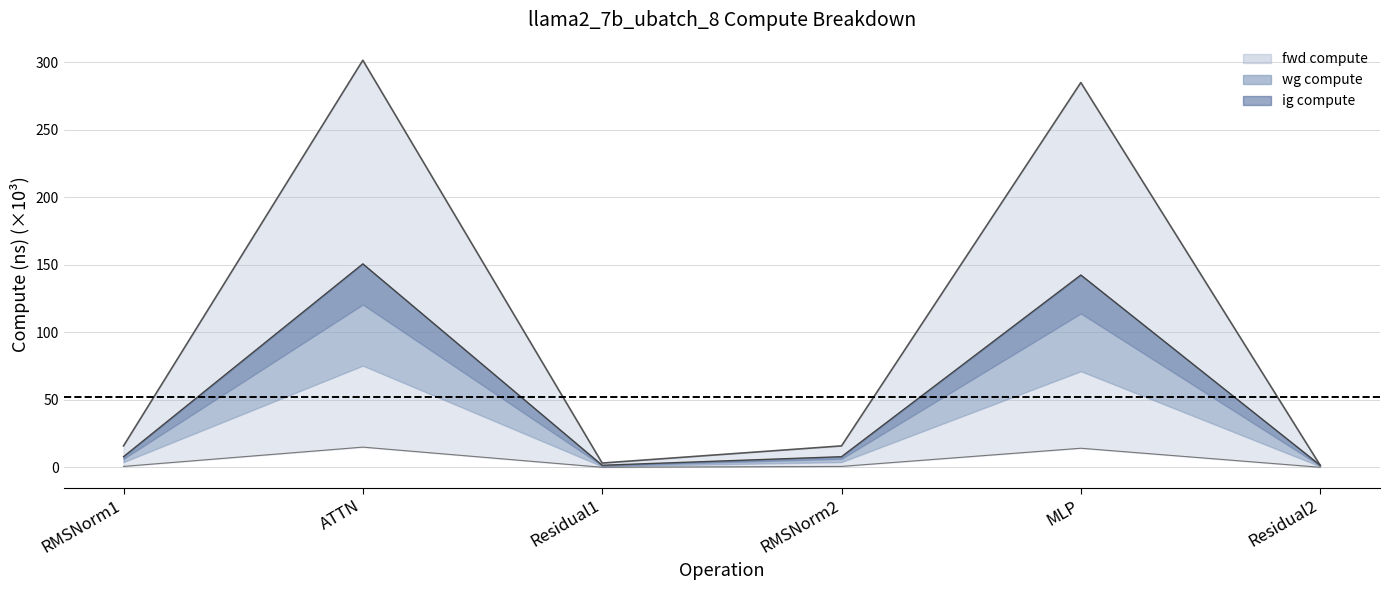

True or false: ig compute and wg compute intersect in this chart.

False